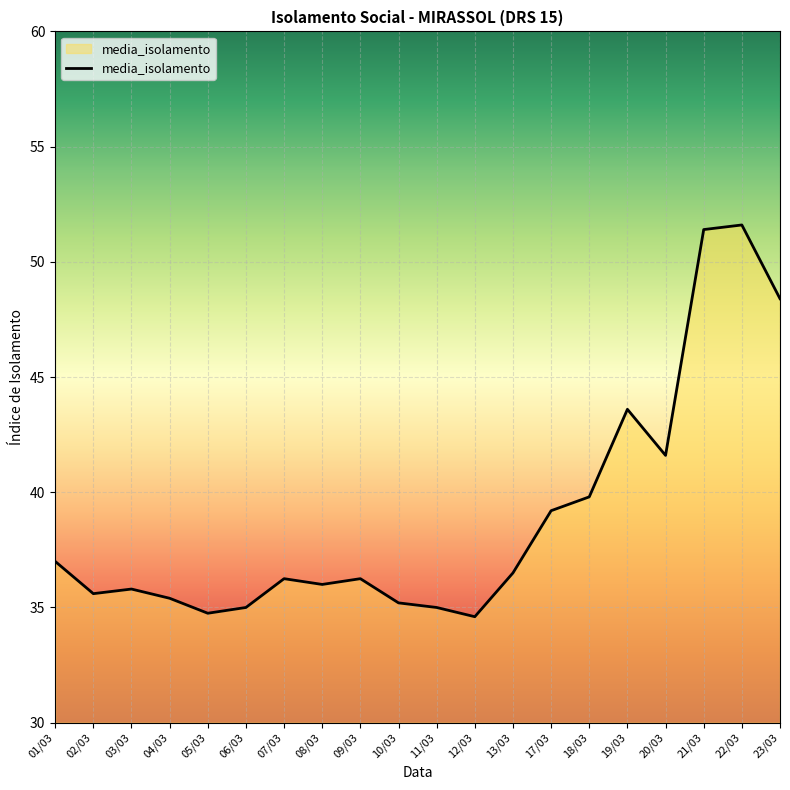

Where does the data first go above 36?

01/03